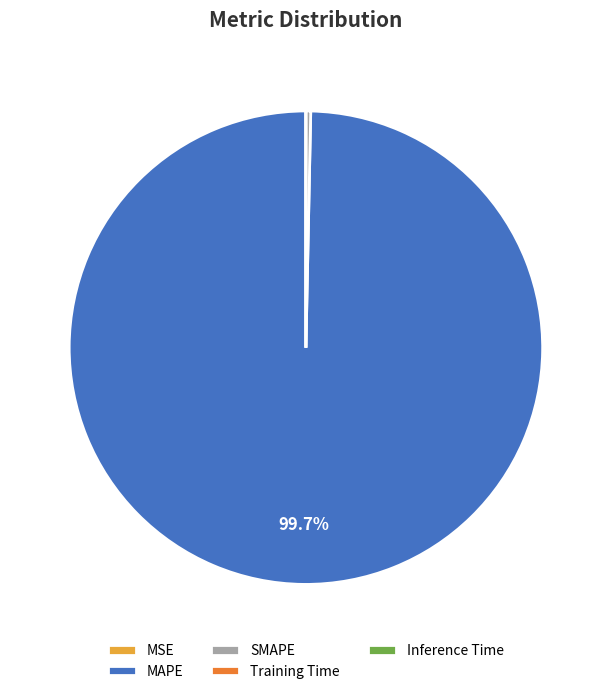

Do MAPE and SMAPE together represent more than half of the pie?

Yes